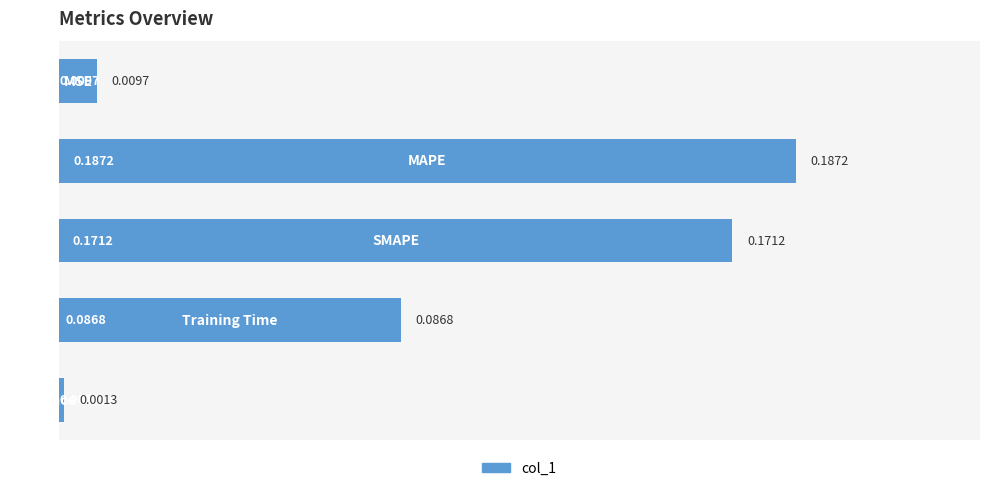

What is the sum of all values?

0.5